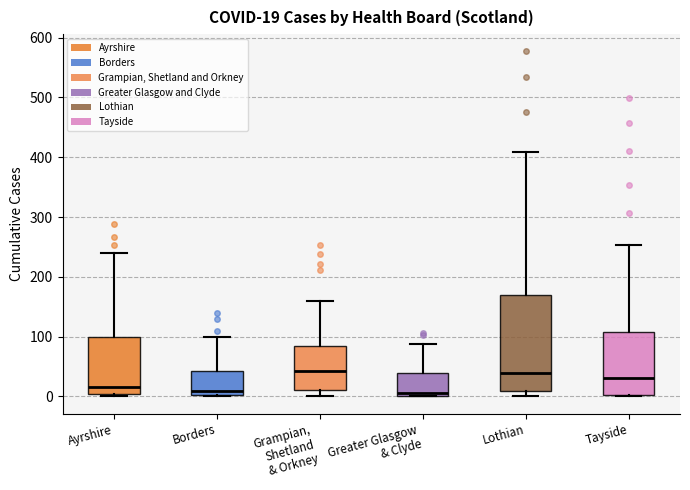

Comparing the boxes themselves (not the whiskers), which one is the tallest?

Lothian